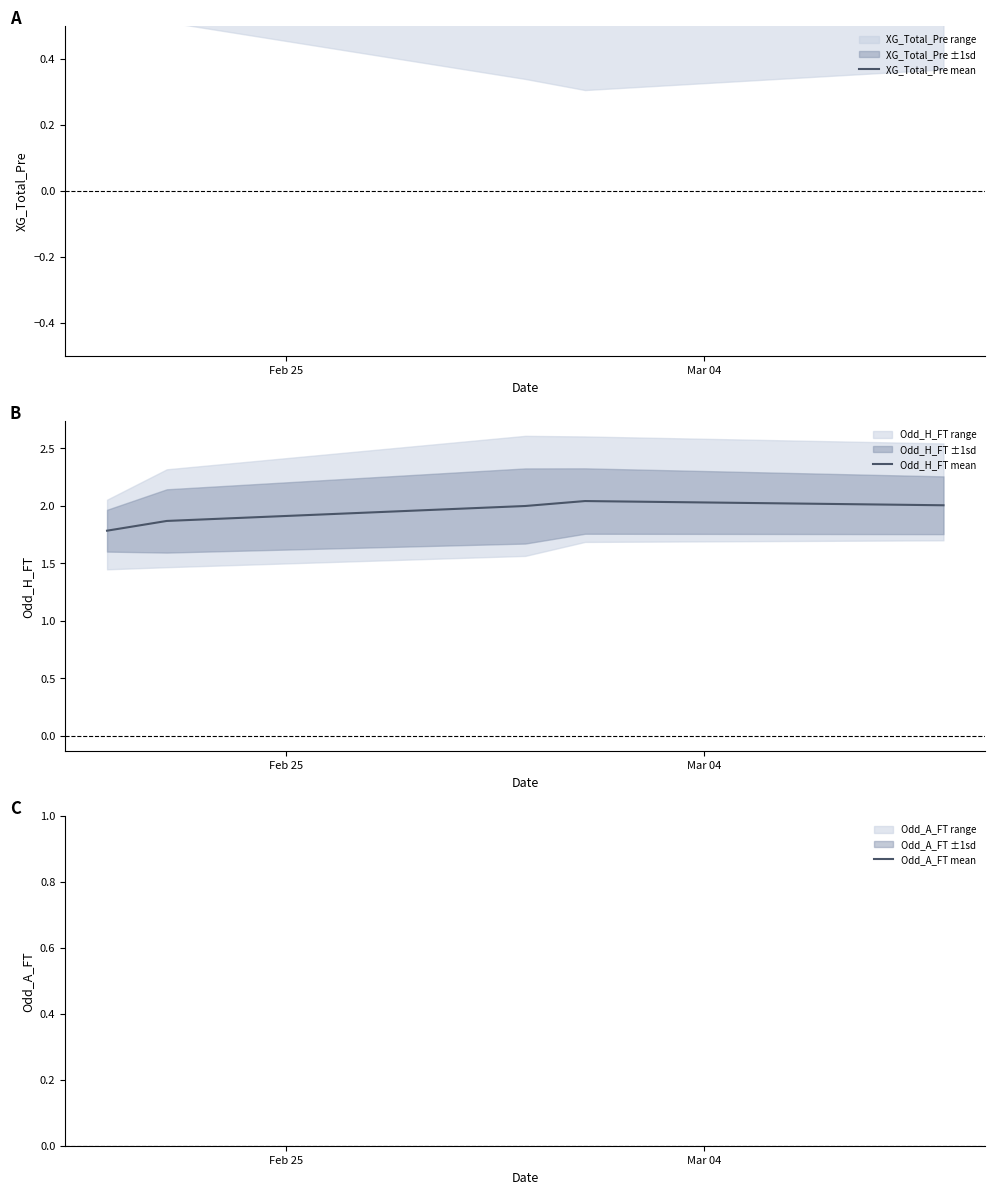

True or false: XG_Total_Pre mean and Odd_A_FT mean intersect in this chart.

False